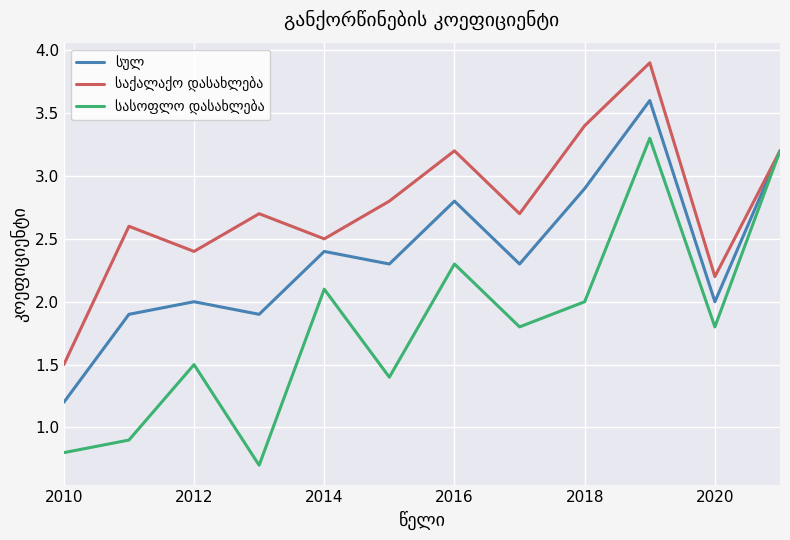

True or false: სასოფლო დასახლება and სულ intersect in this chart.

False